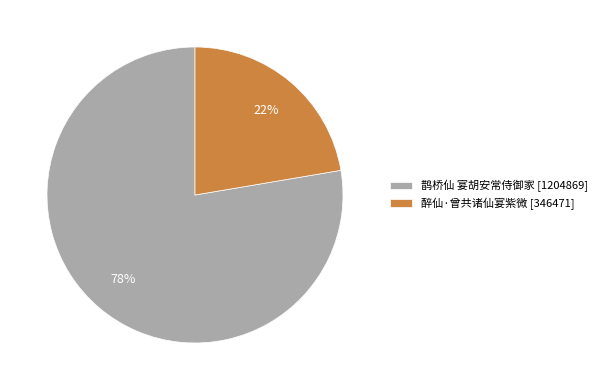

Do 醉仙·曾共诸仙宴紫微 and 鹊桥仙 宴胡安常侍御家 together represent more than half of the pie?

Yes